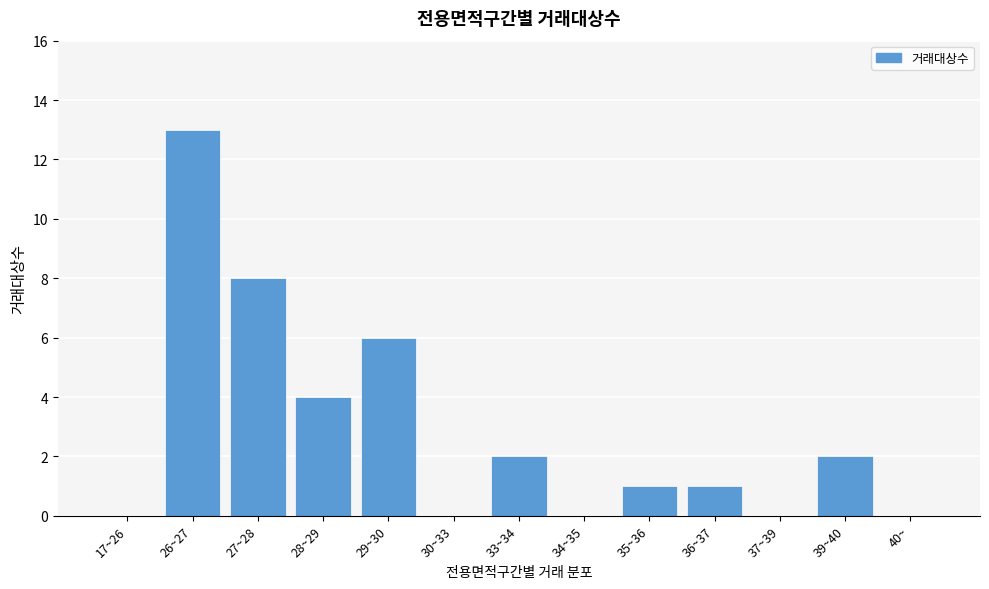

Reading left to right, extract all data points from this chart.

17~26=0	26~27=13	27~28=8	28~29=4	29~30=6	30~33=0	33~34=2	34~35=0	35~36=1	36~37=1	37~39=0	39~40=2	40~=0